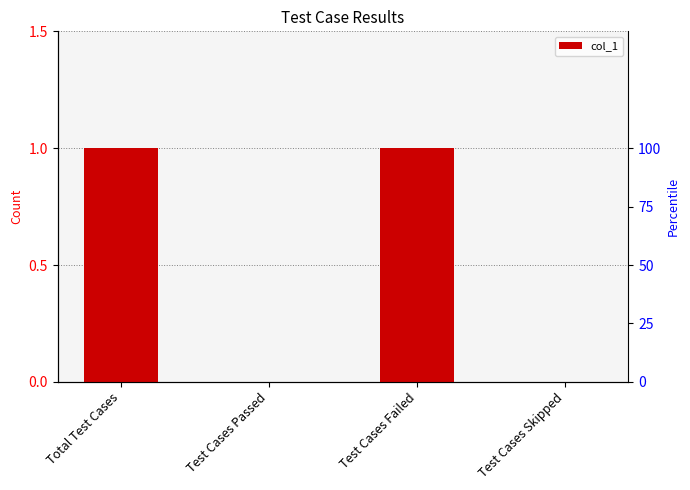

How many bars are there in total?

4